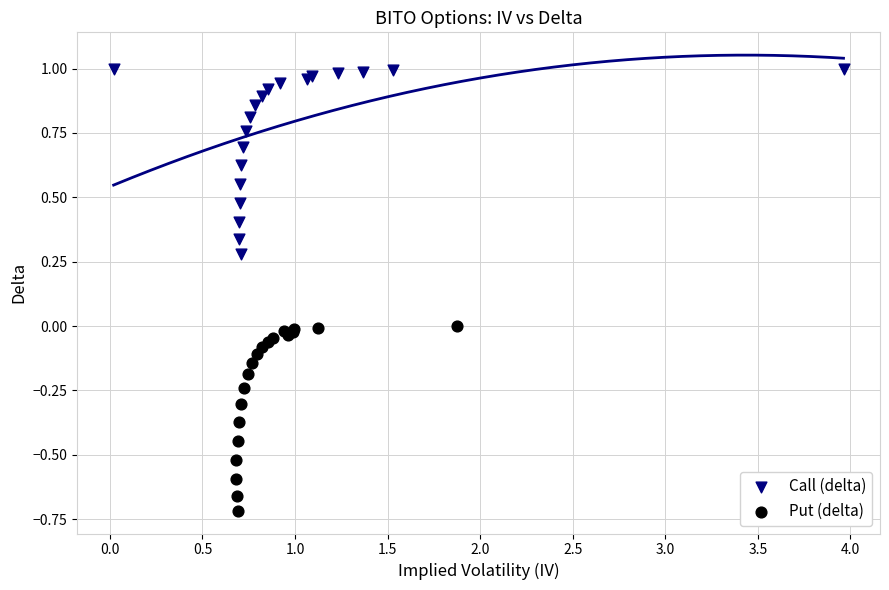

Which series contains the lowest Y value?

Put (delta)